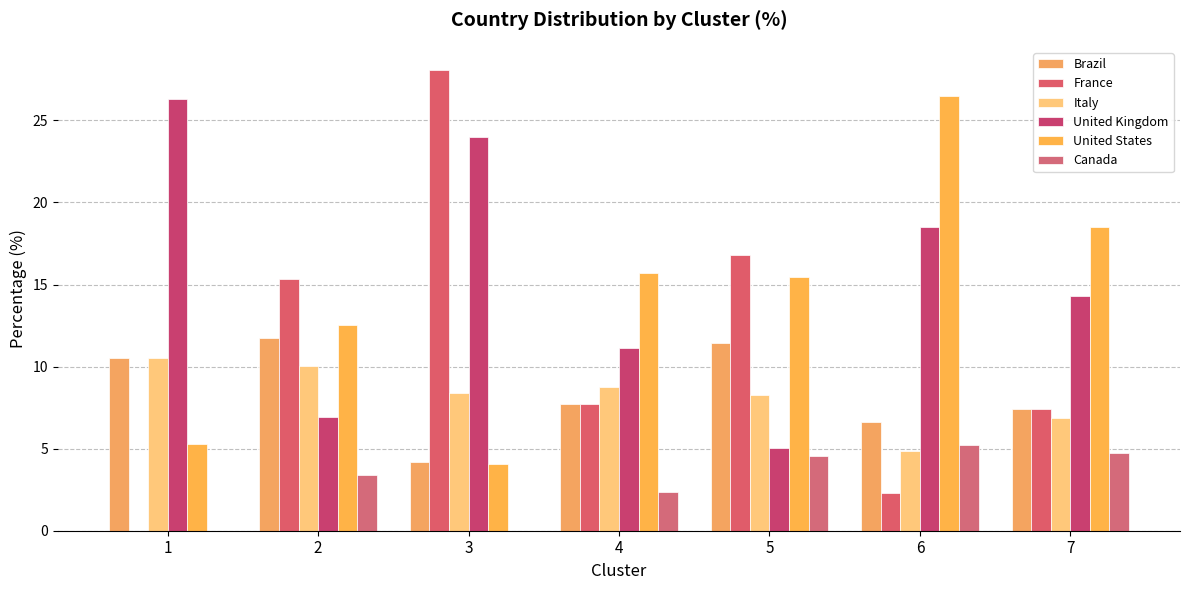

How many groups of bars are there?

7